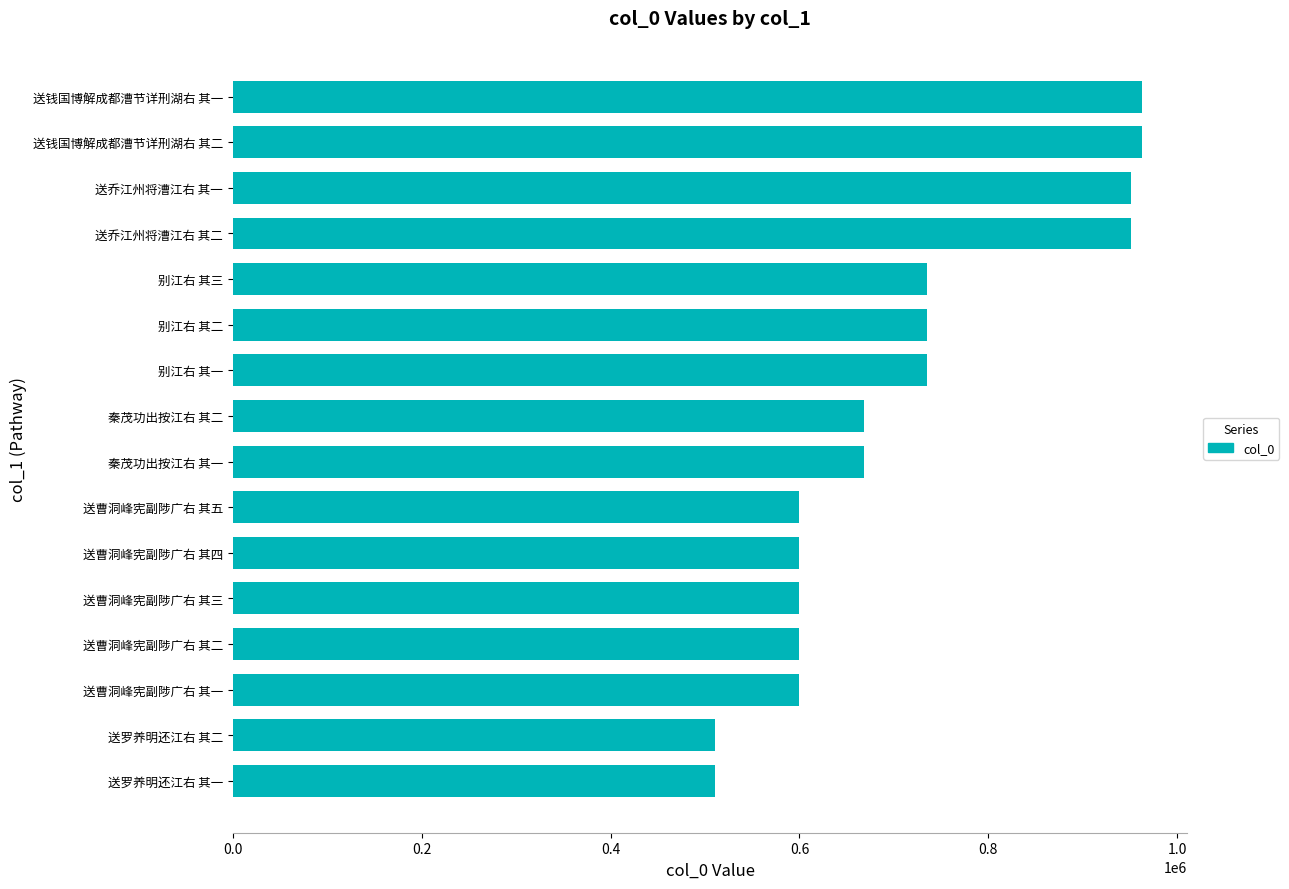

What value does the data have at 送钱国博解成都漕节详刑湖右 其一?

962495